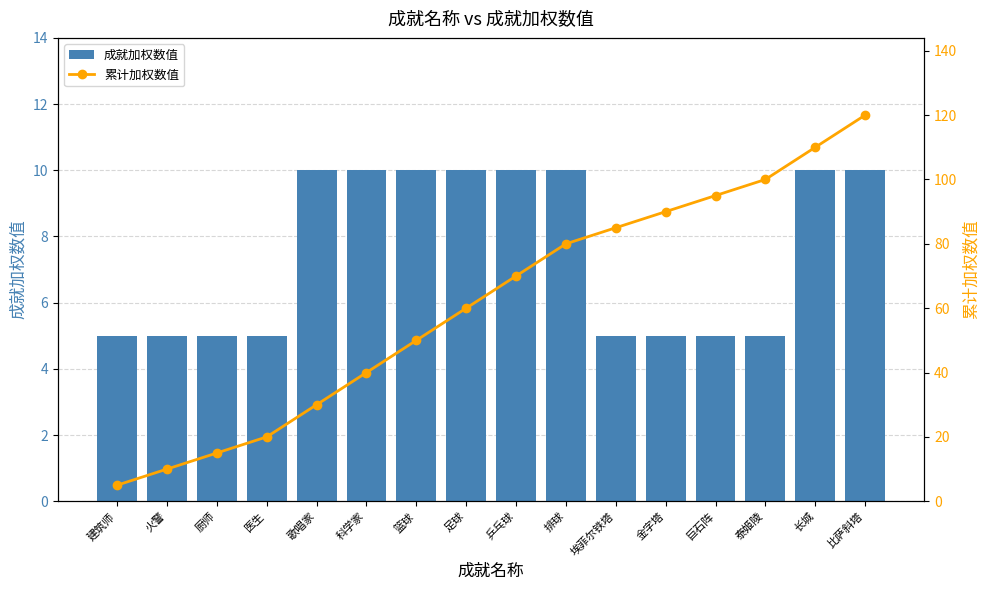

Count the number of categories in the chart.

16